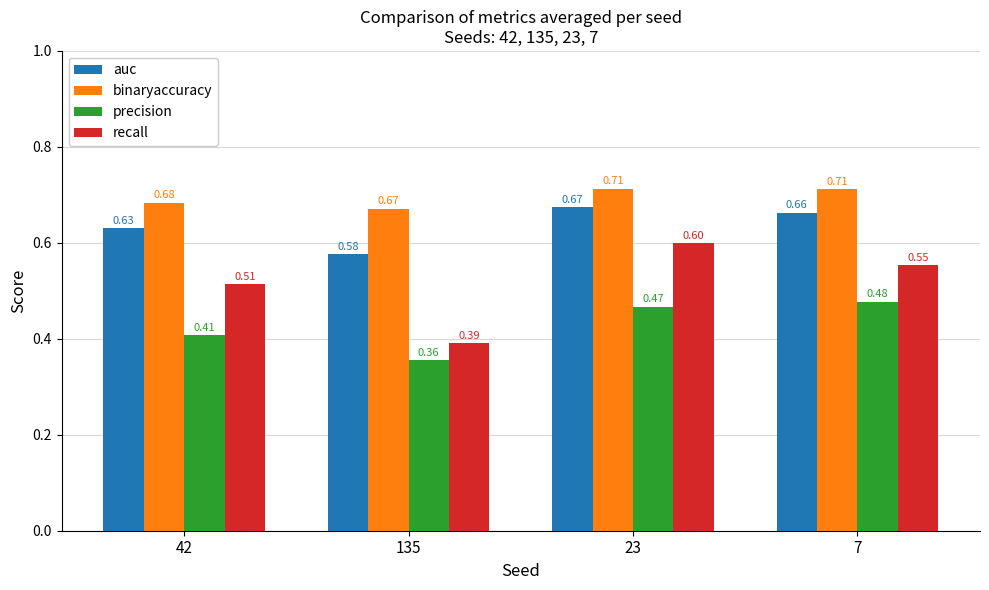

Which series changed the most between 42 and 7?

precision